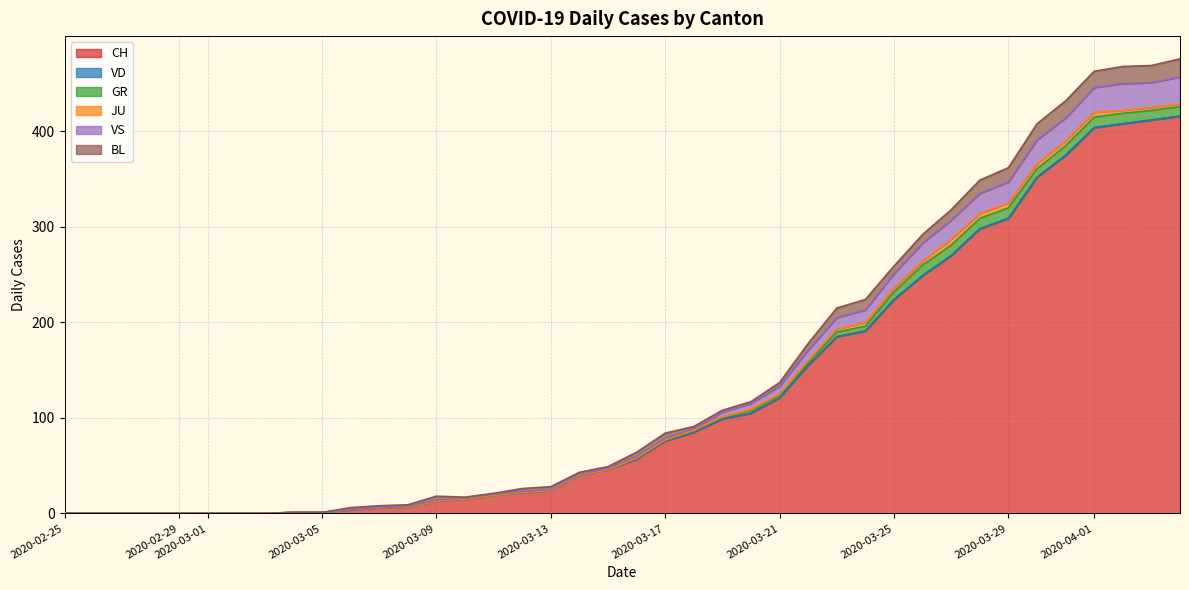

True or false: GR and JU intersect in this chart.

False